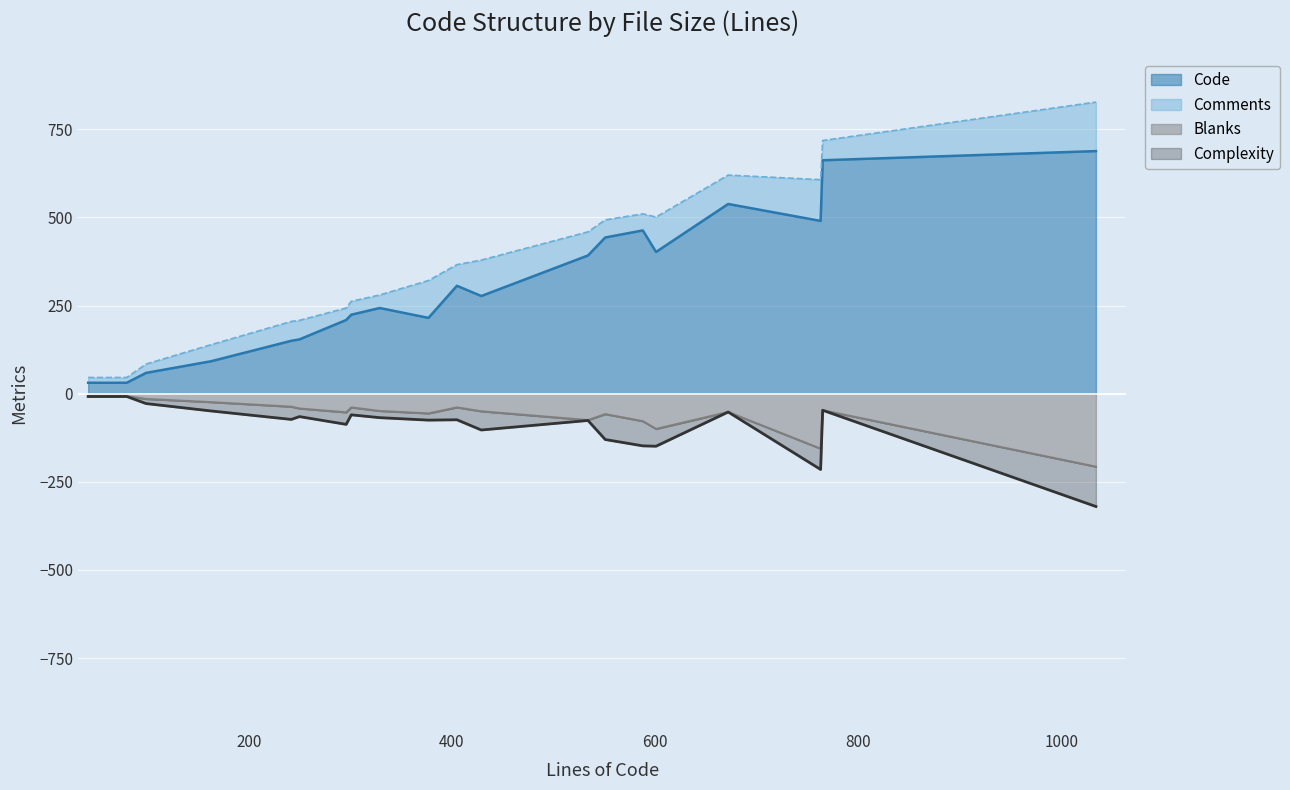

What is the highest value of the Code series?

688